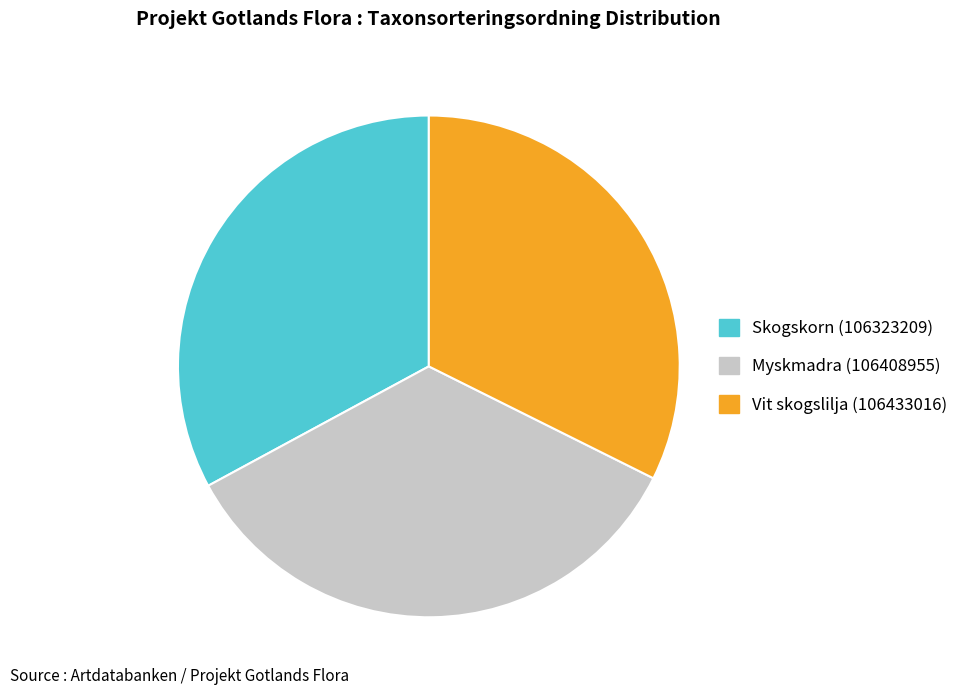

Which category has the smallest portion of the pie?

Vit skogslilja (106433016)